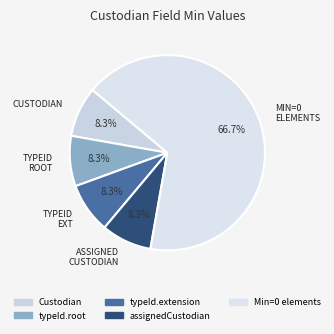

To the nearest percent, what is the difference between the largest and smallest slice percentages?

58%